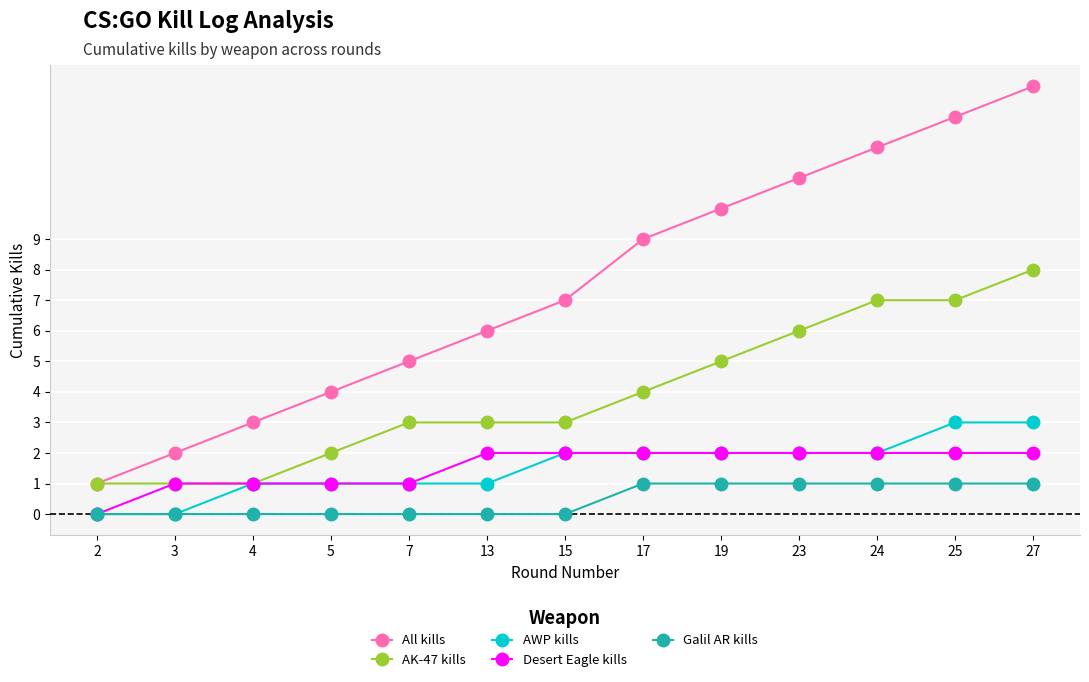

True or false: Galil AR kills and AK-47 kills intersect in this chart.

False